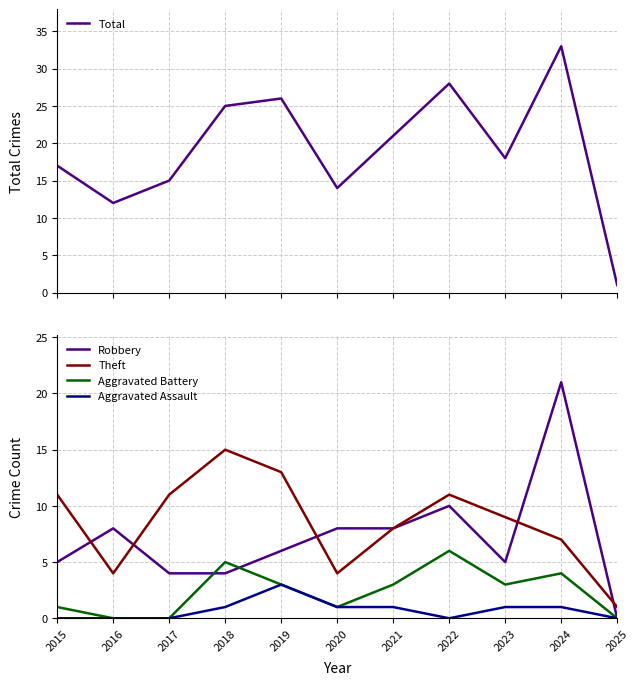

Rank the series by their maximum value, from highest to lowest.

Total, Robbery, Theft, Aggravated Battery, Aggravated Assault